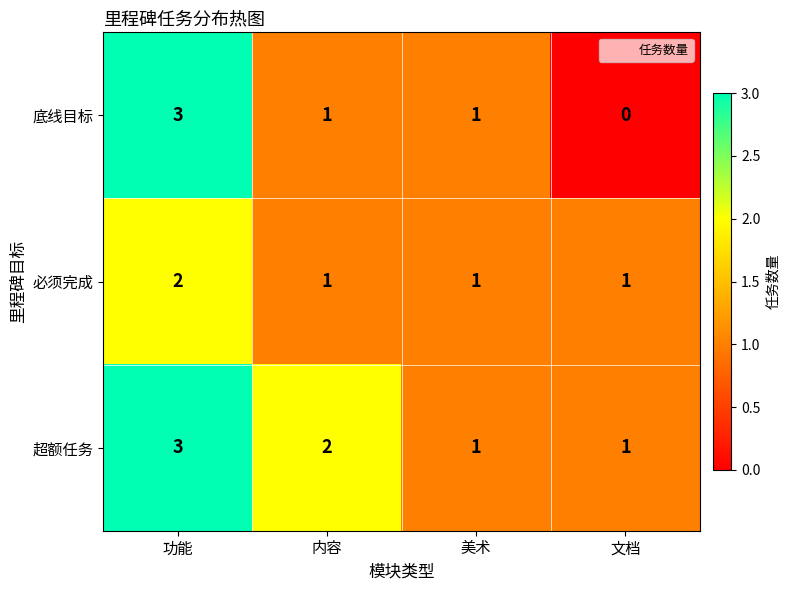

How many 底线目标 values are between 1 and 3?

3